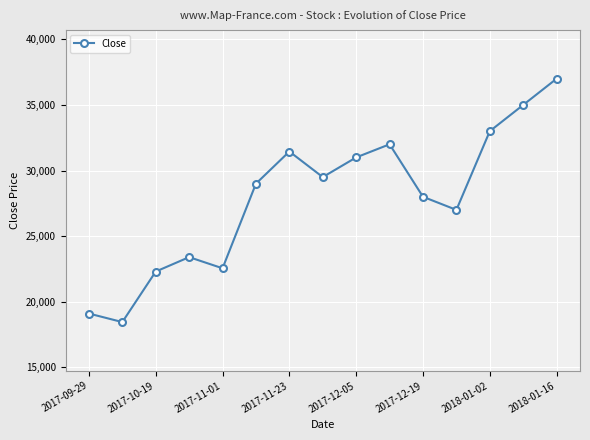

What is the value of the 8th point from the left?

29500